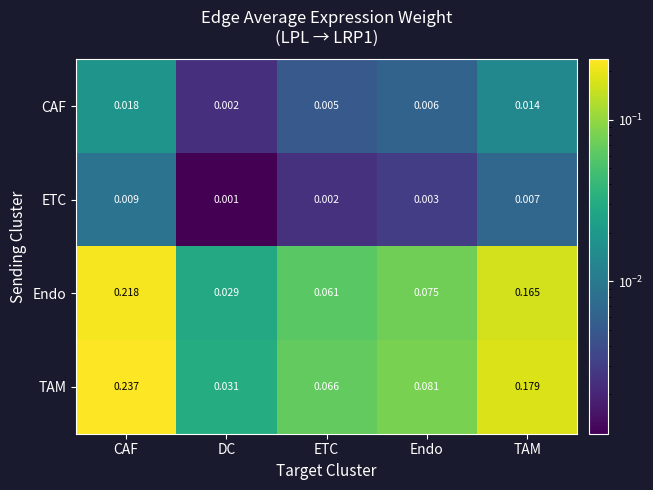

Which series has the largest total across all categories?

TAM